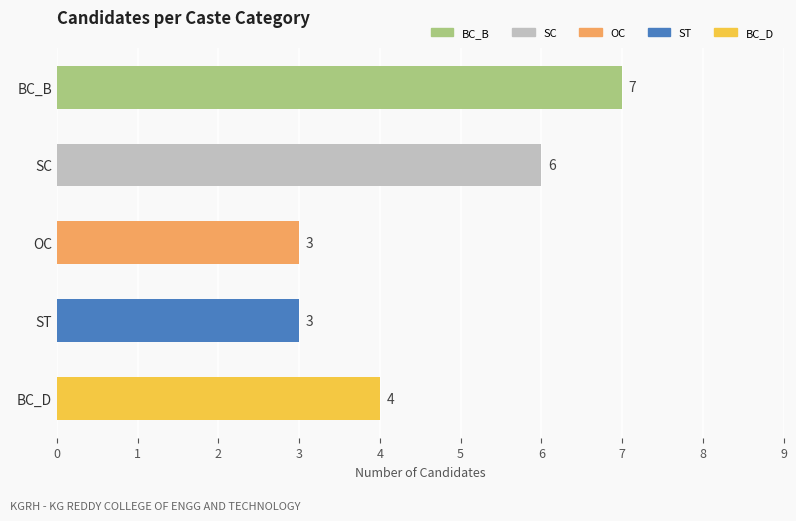

What is the label of the 1st bar from the top?

BC_B